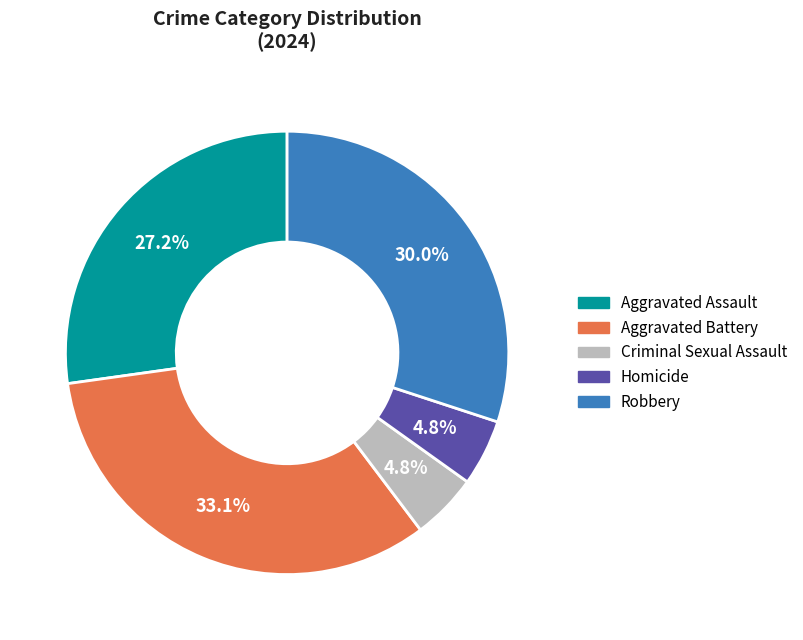

How many segments does this pie chart have?

5